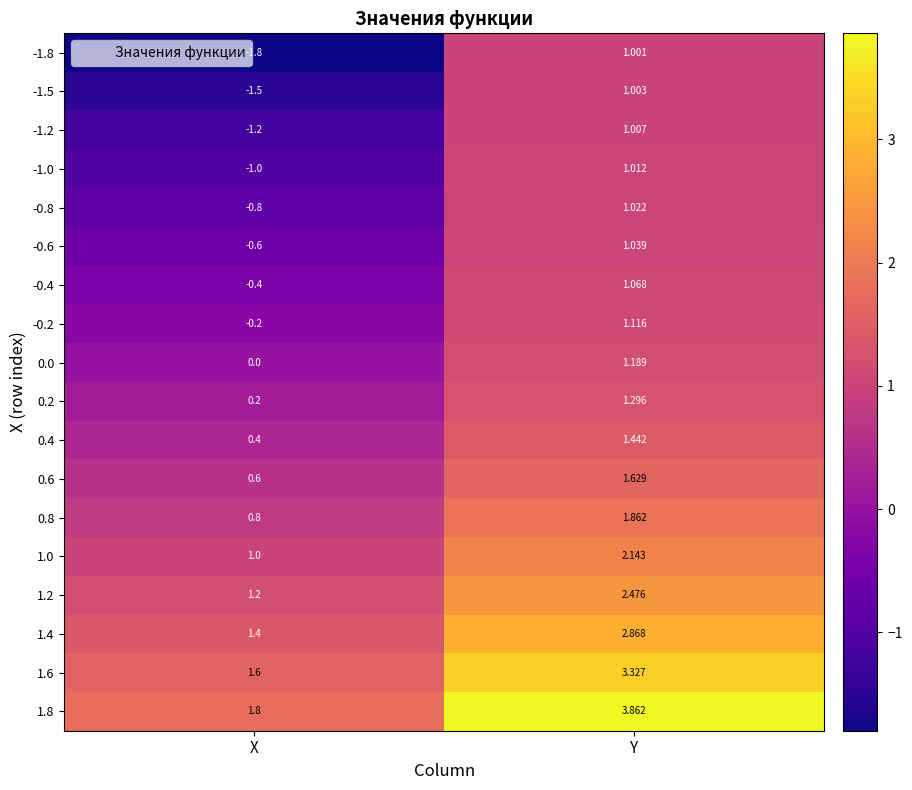

Which category has the highest value across all series?

Y